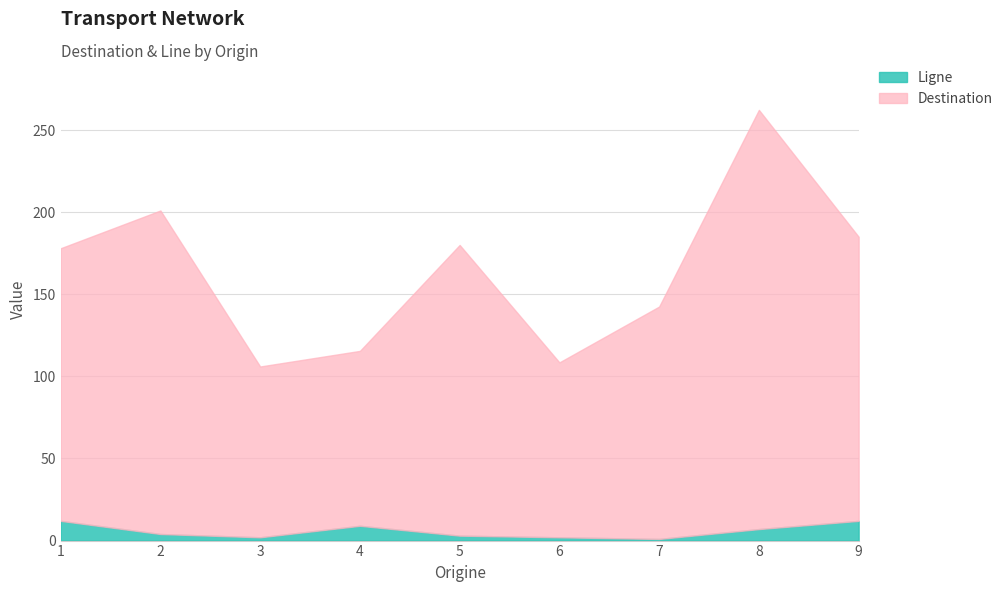

True or false: Ligne and Destination intersect in this chart.

False